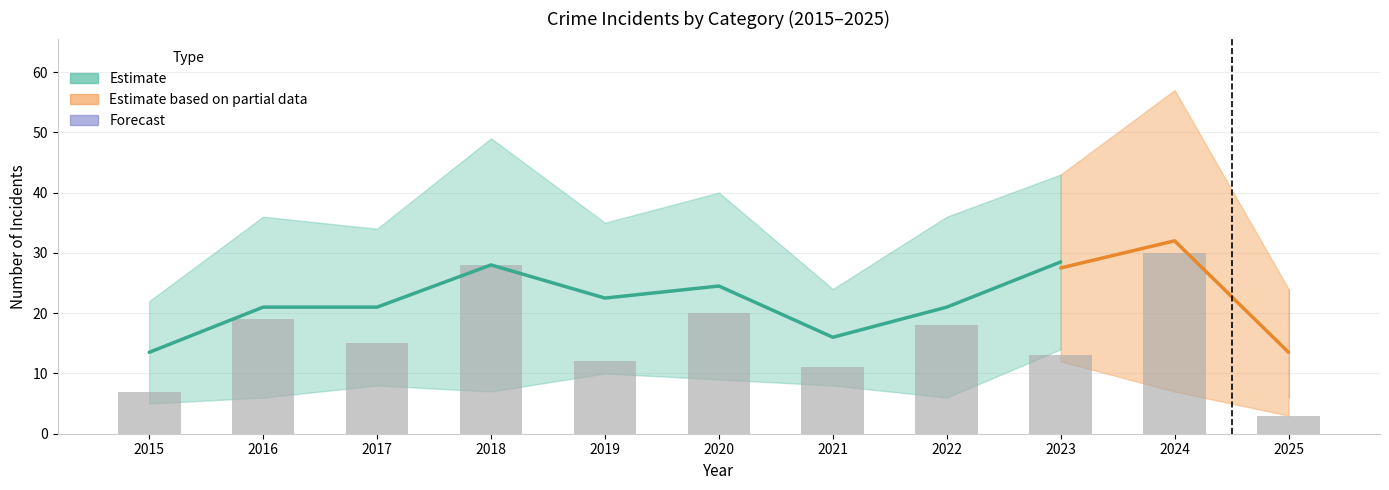

The value at 2020 is 20. True or false?

True